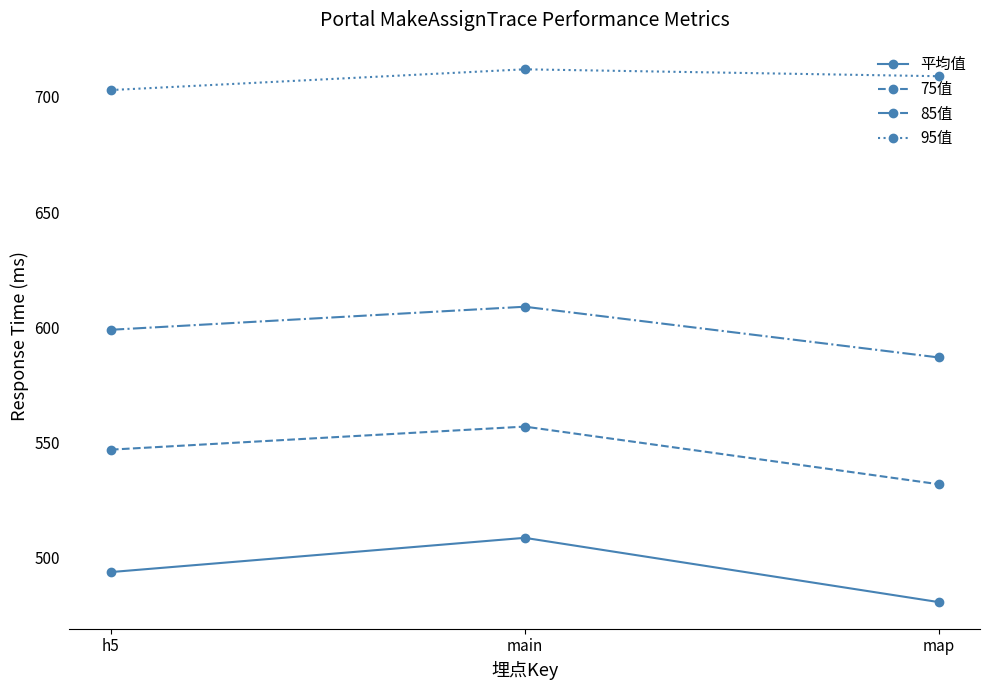

List the labels in order of 75值 value, largest first.

main, h5, map